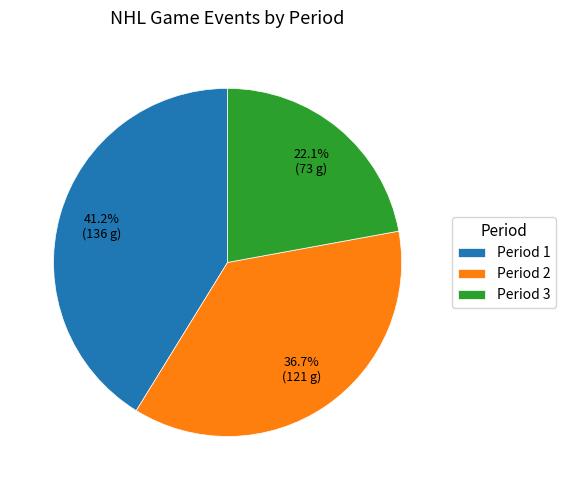

Which category has the biggest portion of the pie?

Period 1